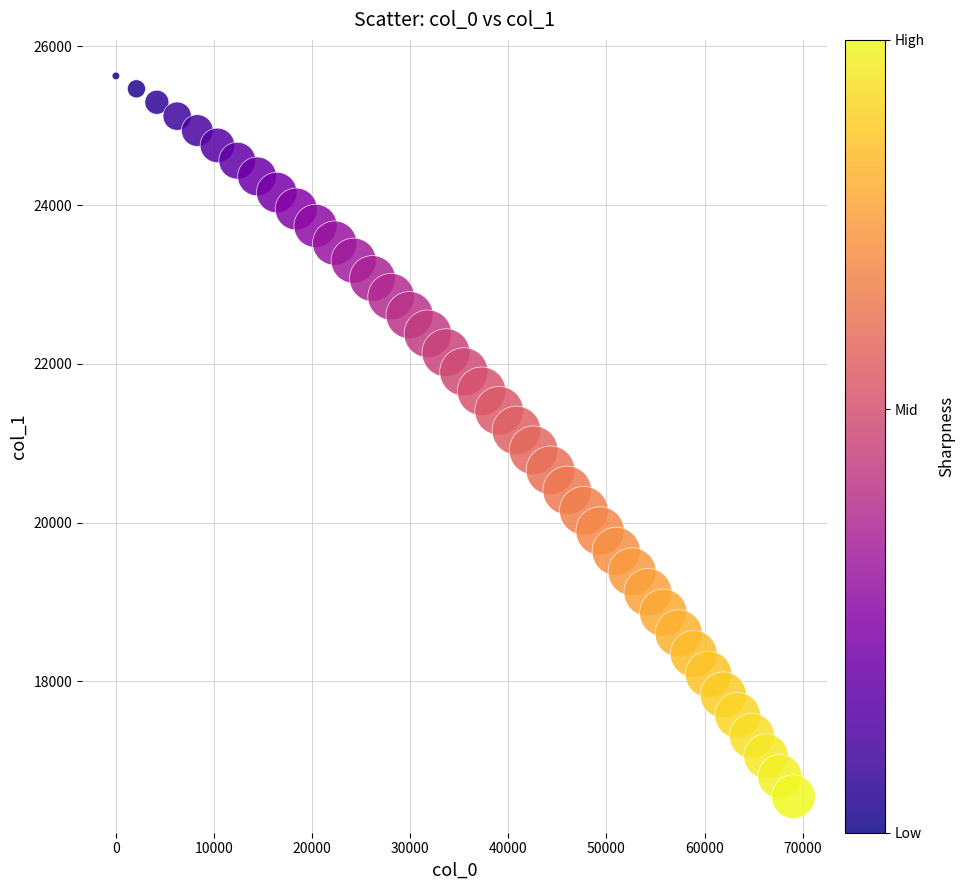

What is the range of X values (max minus min)?

69064.0